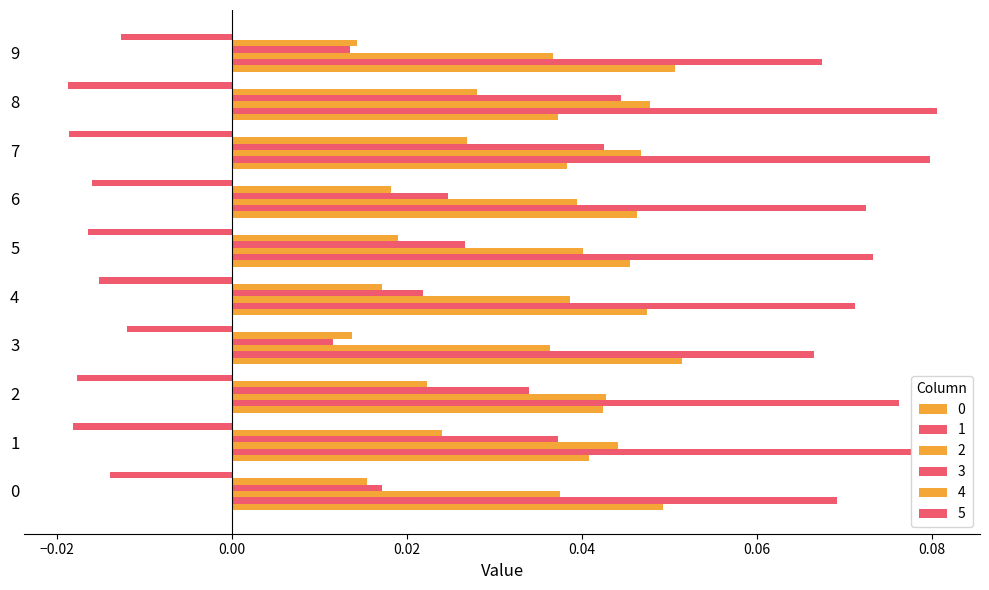

Count the number of categories in the chart.

10